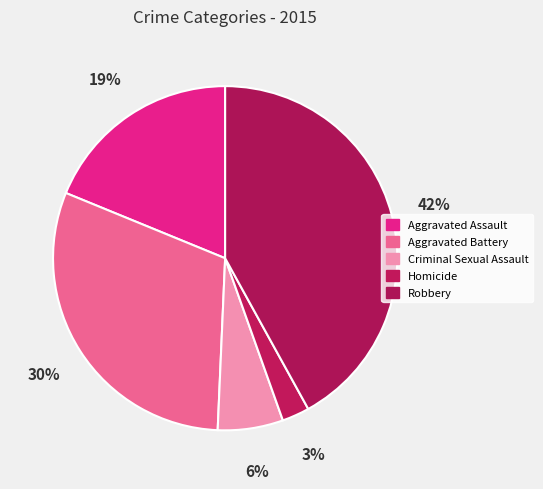

Is it true that Robbery is 42% of the pie?

True